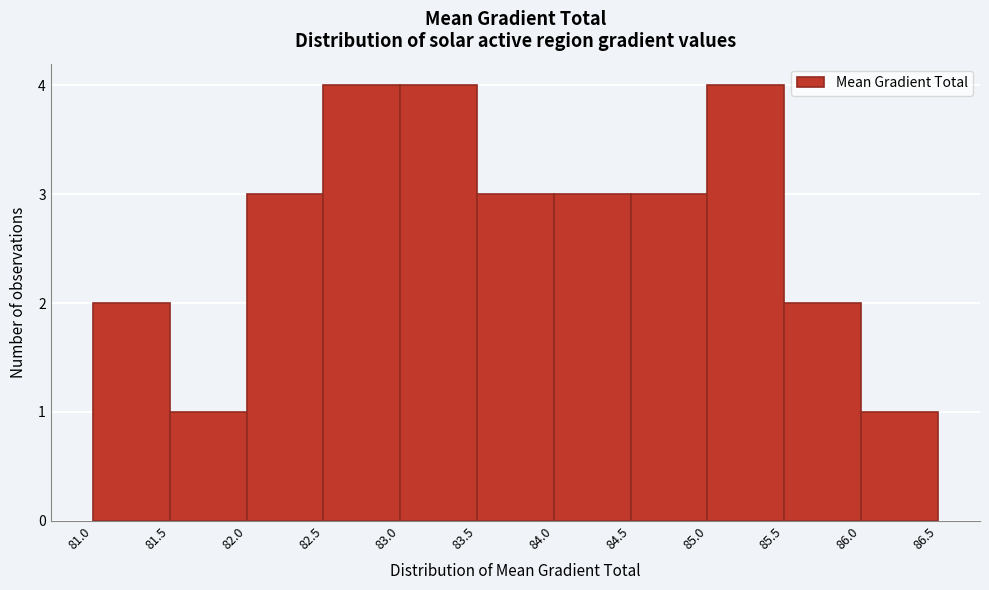

Reading left to right, list every bar in this chart as the range it spans on the x-axis followed by its height. The values are not printed on the chart, so give them approximately, as read against the axis.

81.0 to 81.5: 2
81.5 to 82.0: 1
82.0 to 82.5: 3
82.5 to 83.0: 4
83.0 to 83.5: 4
83.5 to 84.0: 3
84.0 to 84.5: 3
84.5 to 85.0: 3
85.0 to 85.5: 4
85.5 to 86.0: 2
86.0 to 86.5: 1